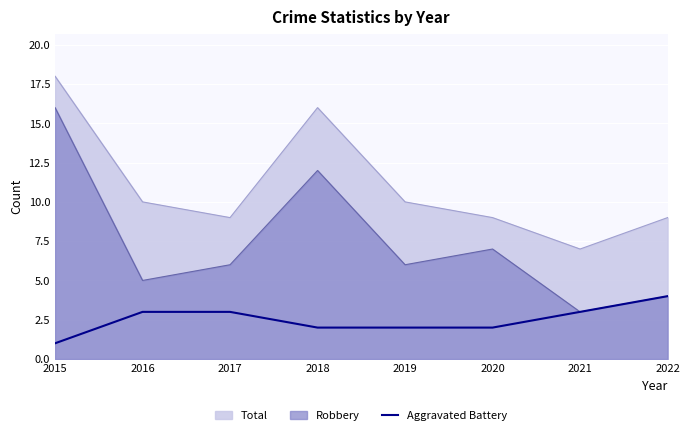

Which has a higher value, 2020 or 2016?

2016